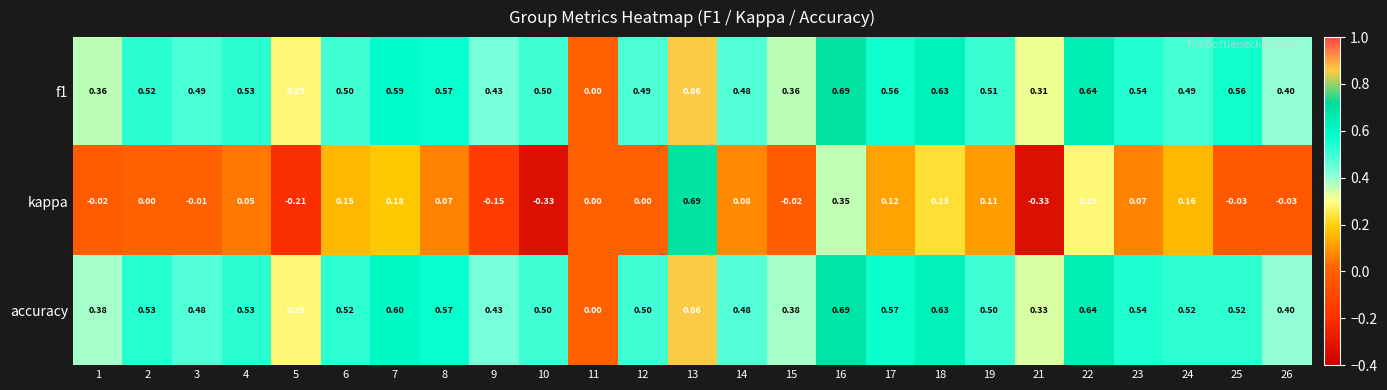

Between 13 and 23, which series saw the biggest shift?

kappa